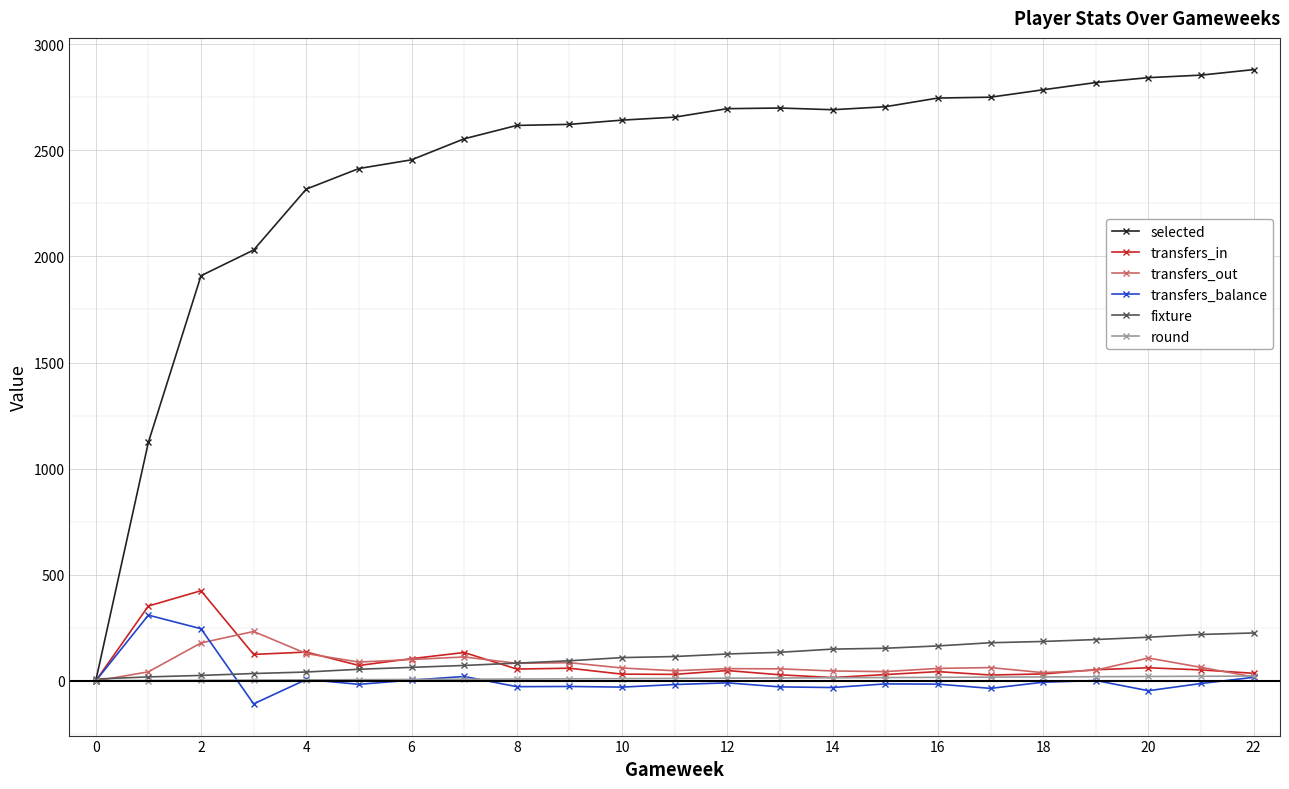

What is the smallest value displayed?

-108